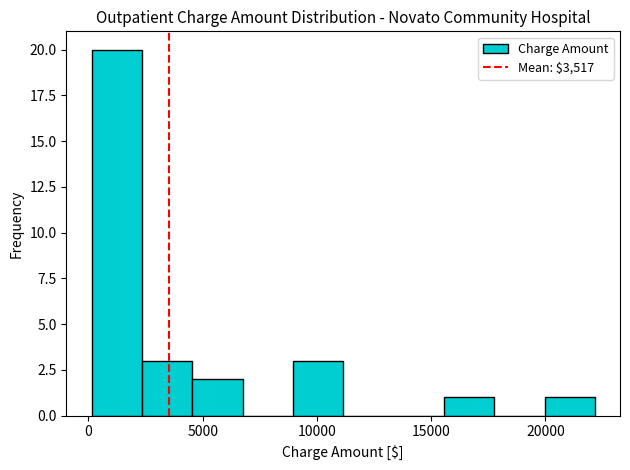

Reading left to right, list every bar in this chart as the range it spans on the x-axis followed by its height. Neither the bar edges nor the heights are printed on the chart, so give them approximately, as read against the axes.

0 to 2500: 20
2500 to 4500: 3
4500 to 6500: 2
6500 to 9000: 0
9000 to 11000: 3
11000 to 13500: 0
13500 to 15500: 0
15500 to 18000: 1
18000 to 20000: 0
20000 to 22000: 1